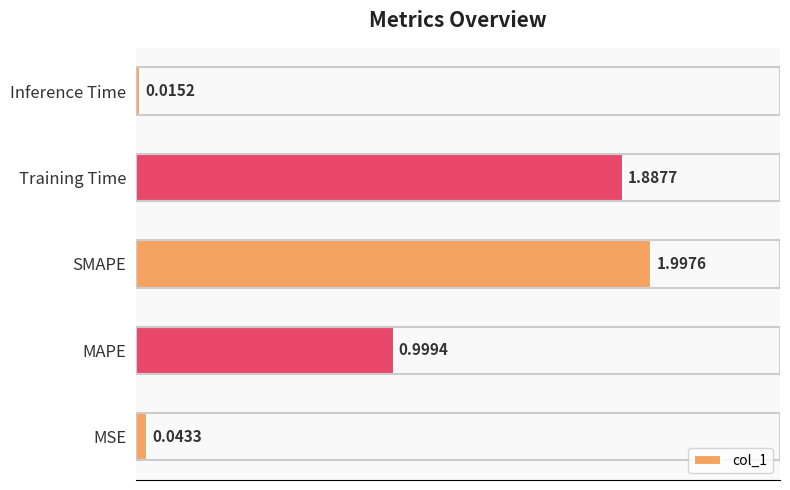

What is the change in value from MAPE to SMAPE?

+1.0